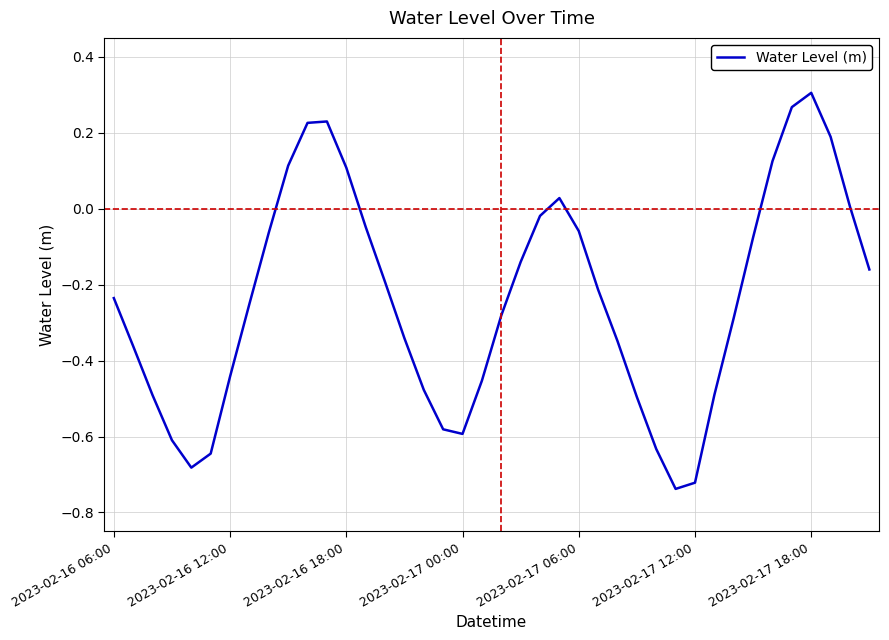

How many values are below 0?

30